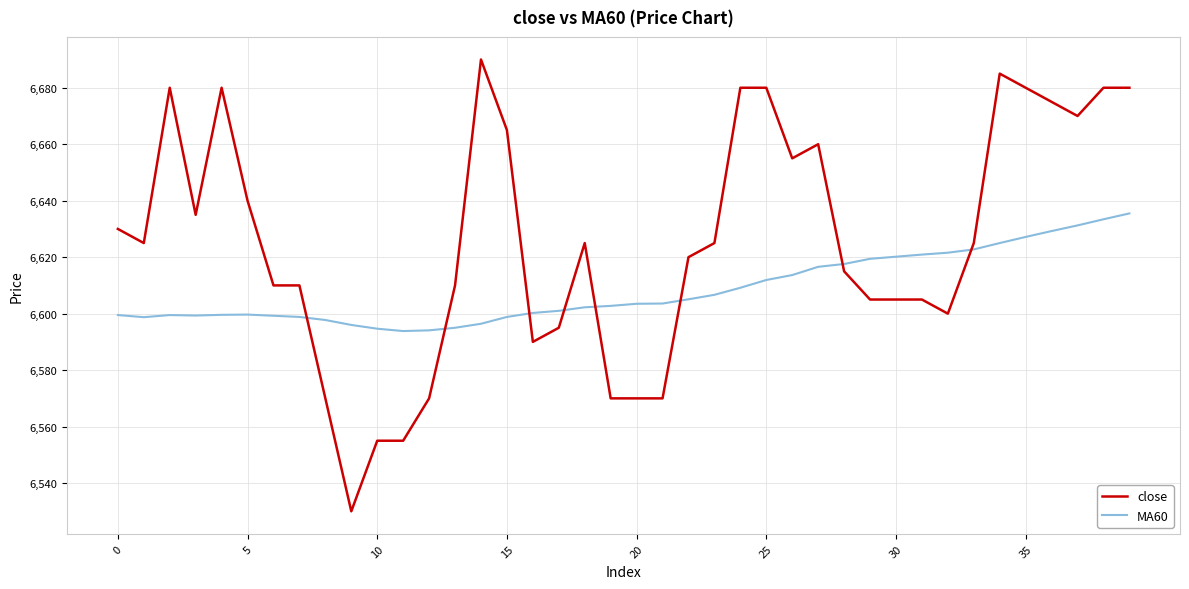

Rank the series by their average value, from lowest to highest.

MA60, close